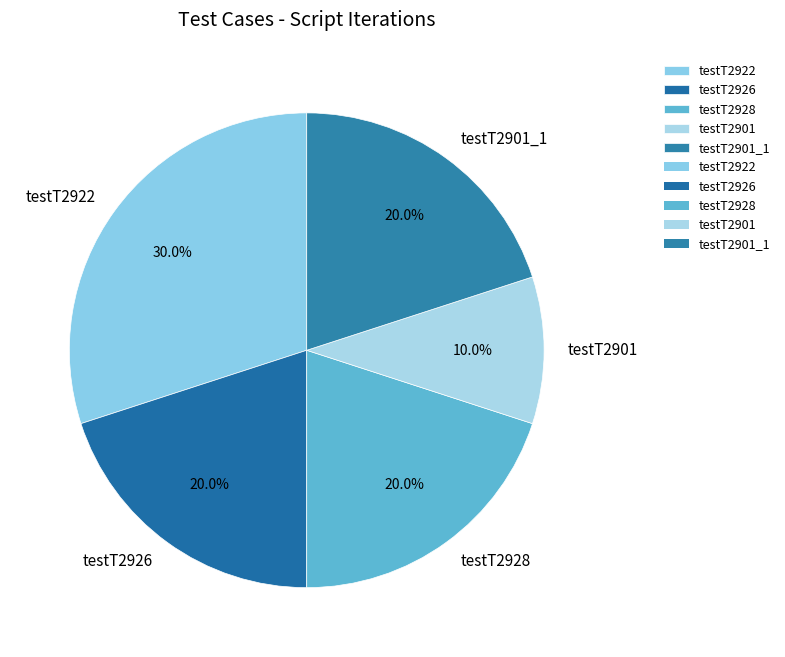

What is the largest slice in the pie chart?

testT2922